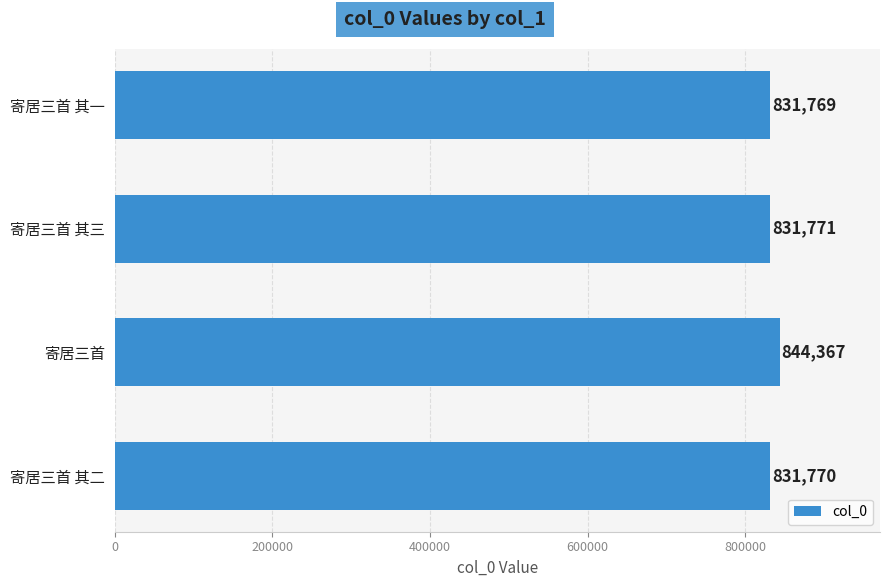

Reading top to bottom, transcribe all the data shown in this chart.

831769	831771	844367	831770